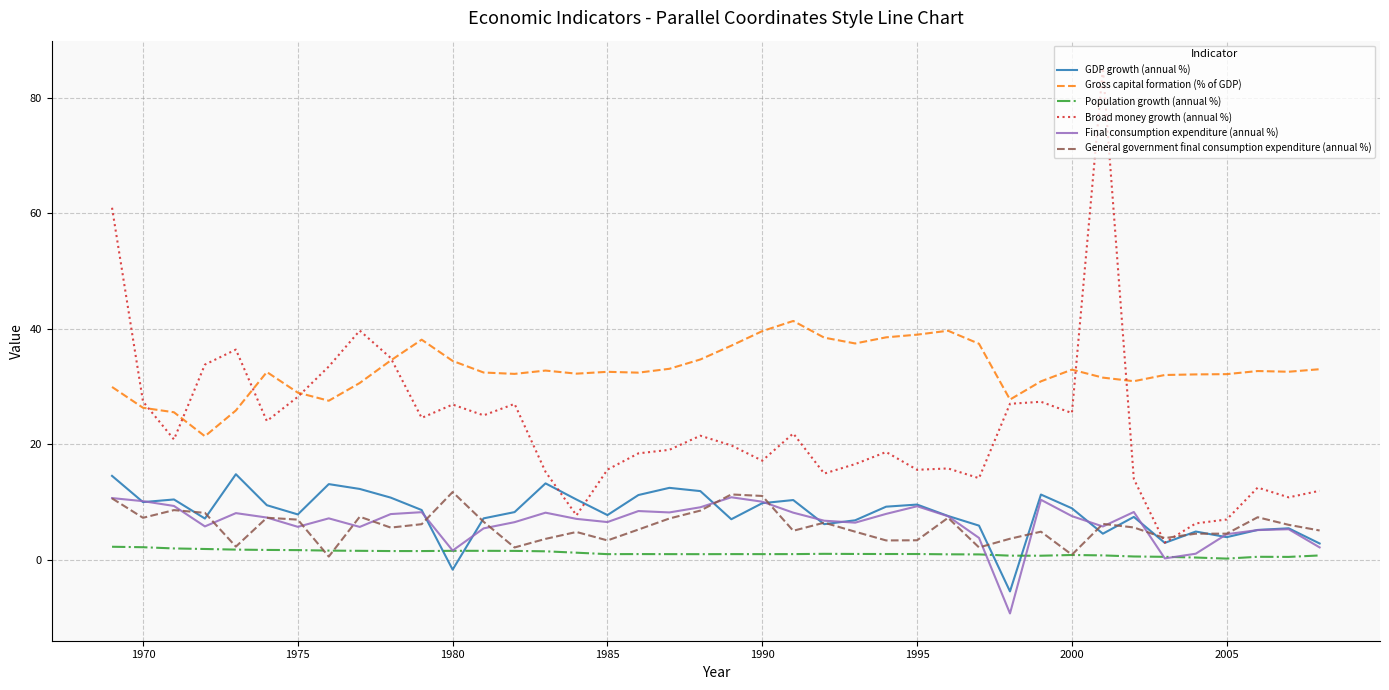

What is the minimum value for Population growth (annual %)?

0.2